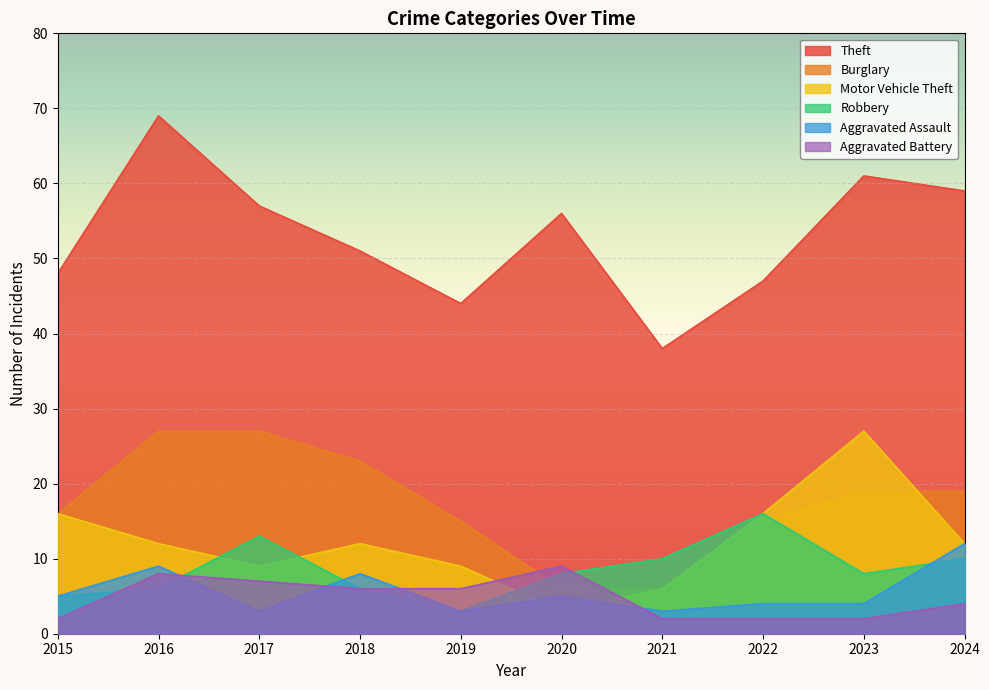

How many lines are shown in the chart?

6